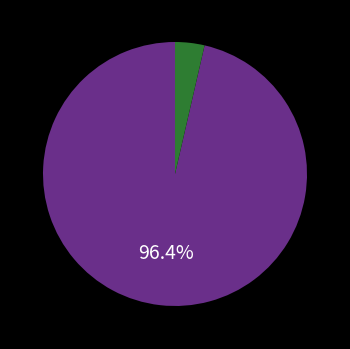

Is there a majority slice in this chart?

Yes